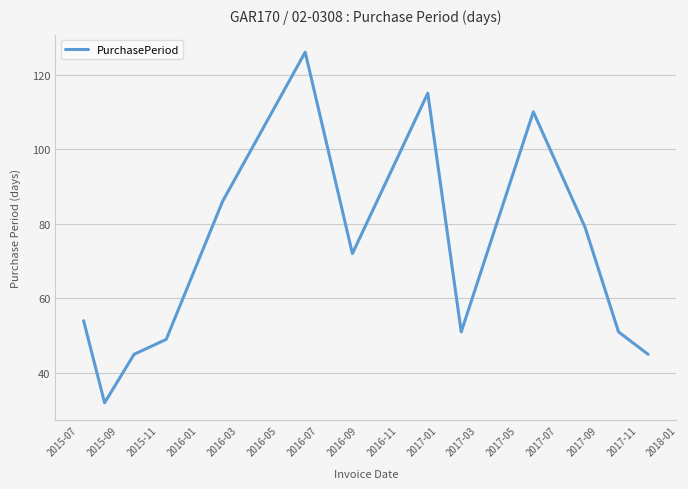

What is the greatest value displayed?

126